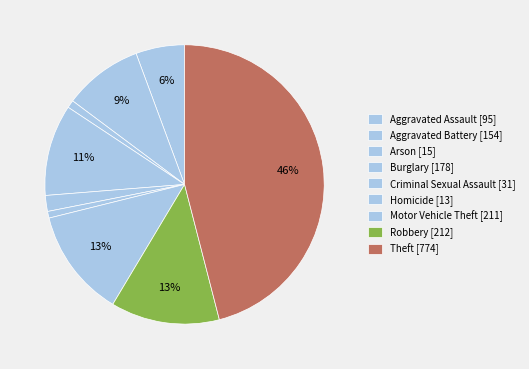

To the nearest percent, what is the average slice percentage?

11%